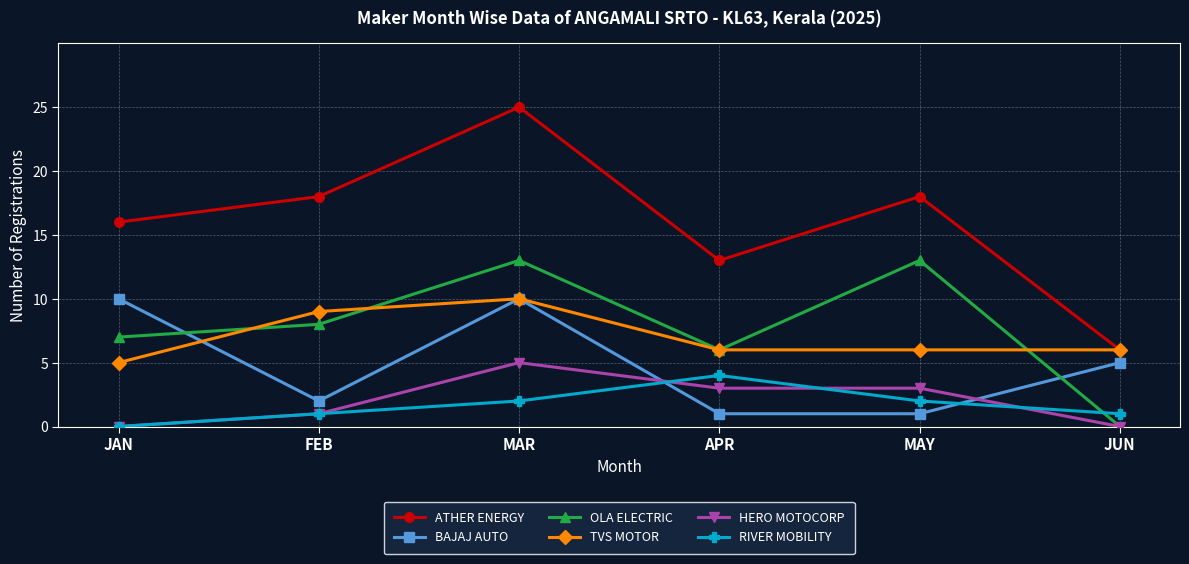

What is the value of the OLA ELECTRIC point at the 2nd from the left?

8